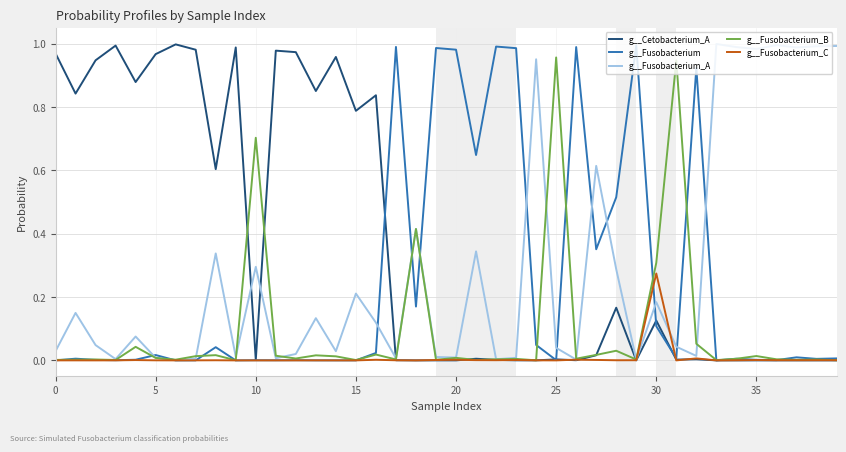

Count the number of data series in this chart.

5